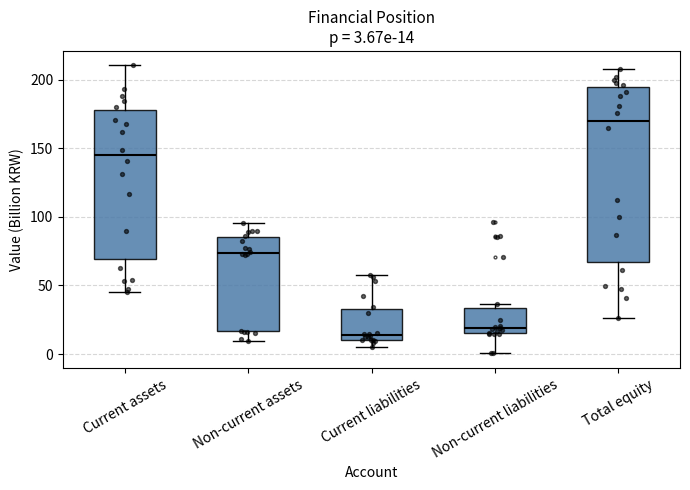

Which box is the tallest, from its lower edge to its upper edge?

Total equity